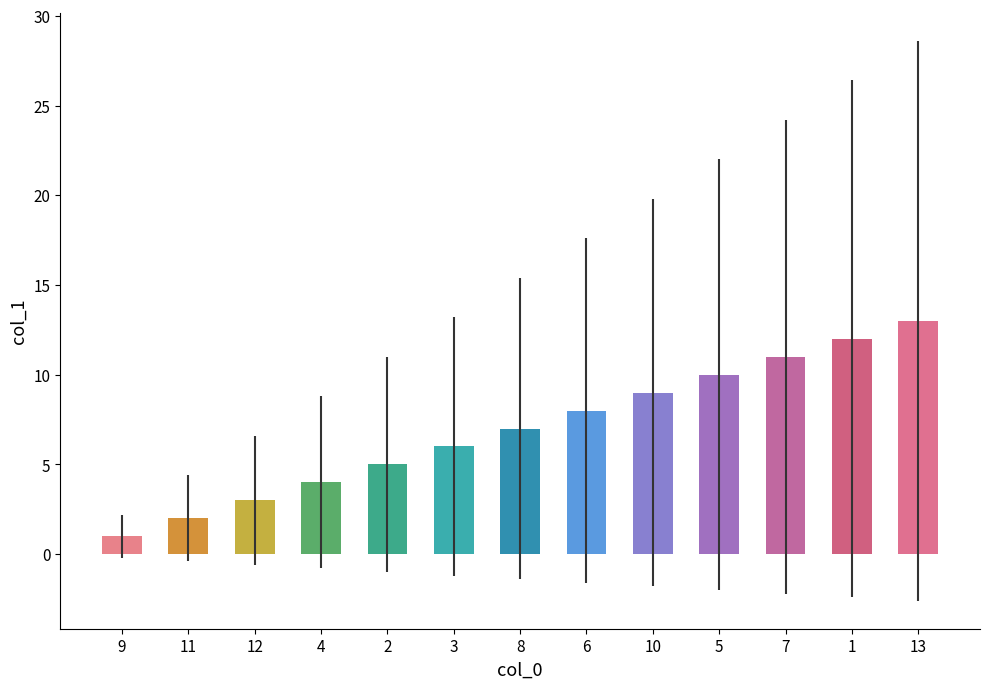

Reading right to left, transcribe all the data shown in this chart.

13	12	11	10	9	8	7	6	5	4	3	2	1